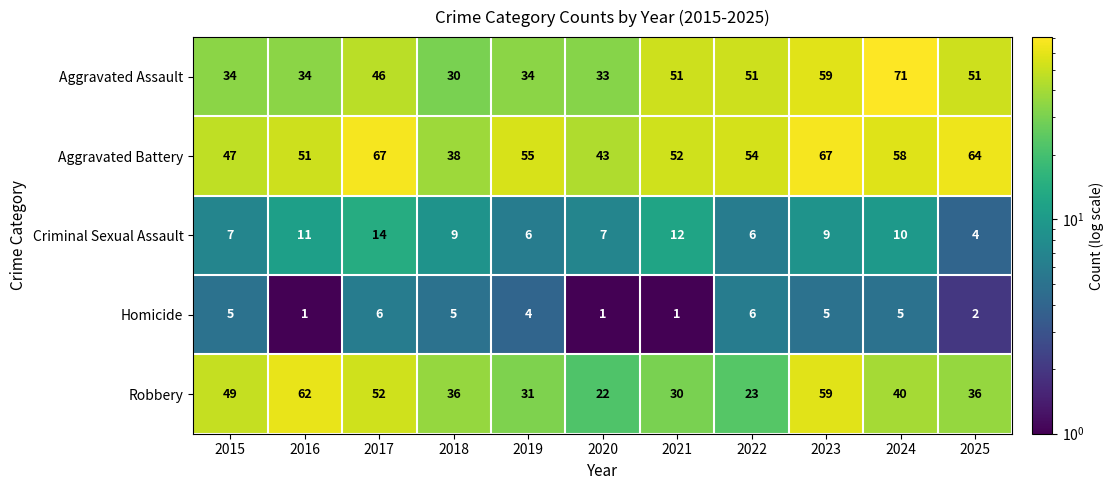

Where is Robbery nearest to the value 42?

2024